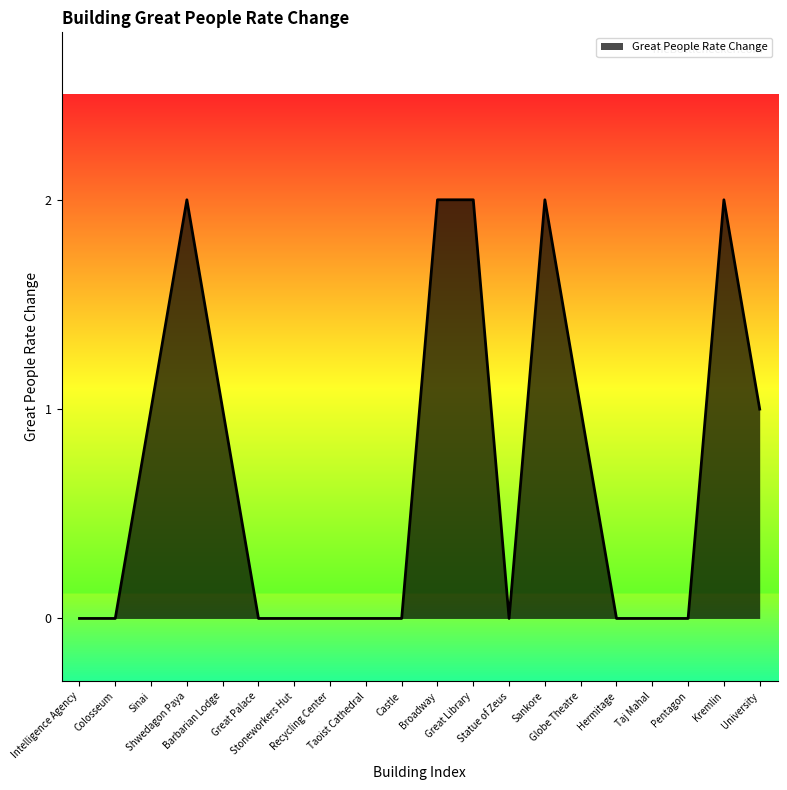

Does the chart display data point markers on the line(s)?

No